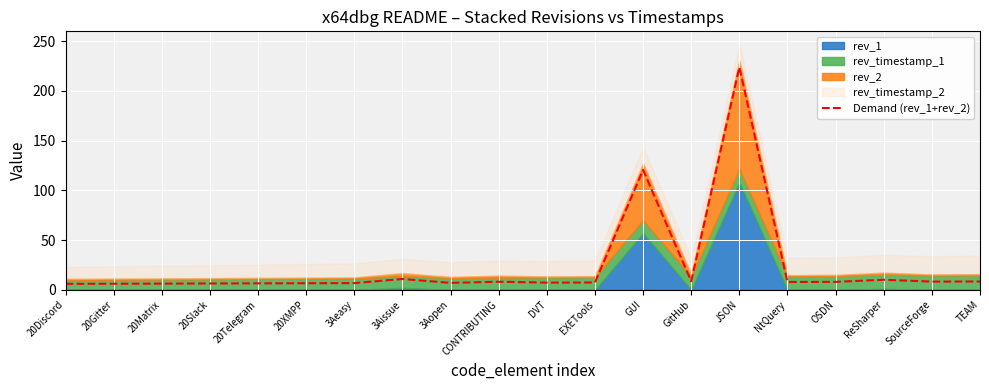

Reading left to right, list all the values displayed in this chart.

6.0	6.1	6.2	6.4	6.5	6.6	6.8	10.9	7.0	8.1	7.2	7.4	120.5	8.6	223.8	7.9	8.0	10.1	8.2	8.4